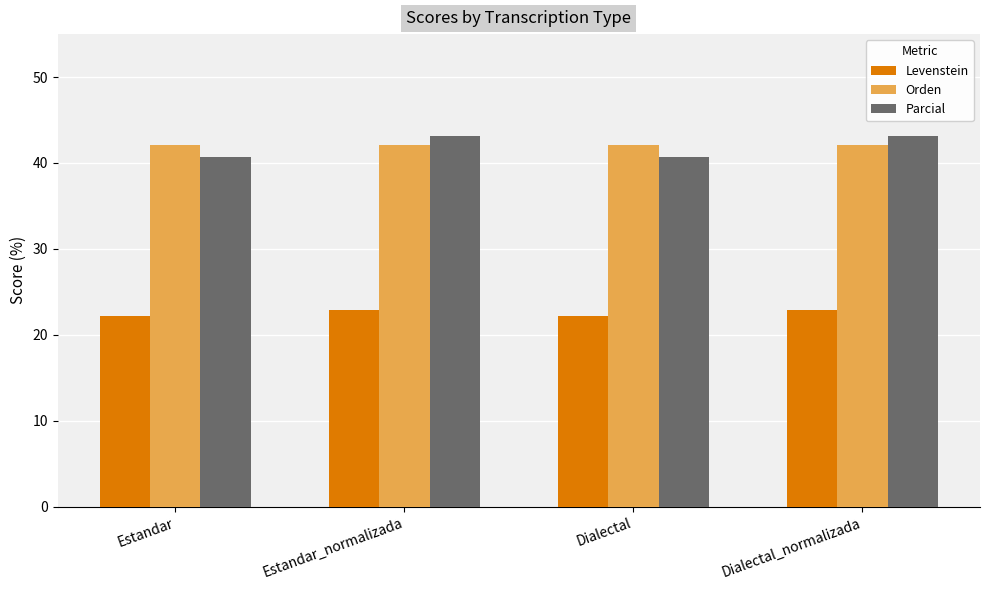

At which label does Parcial first exceed 43?

Estandar_normalizada